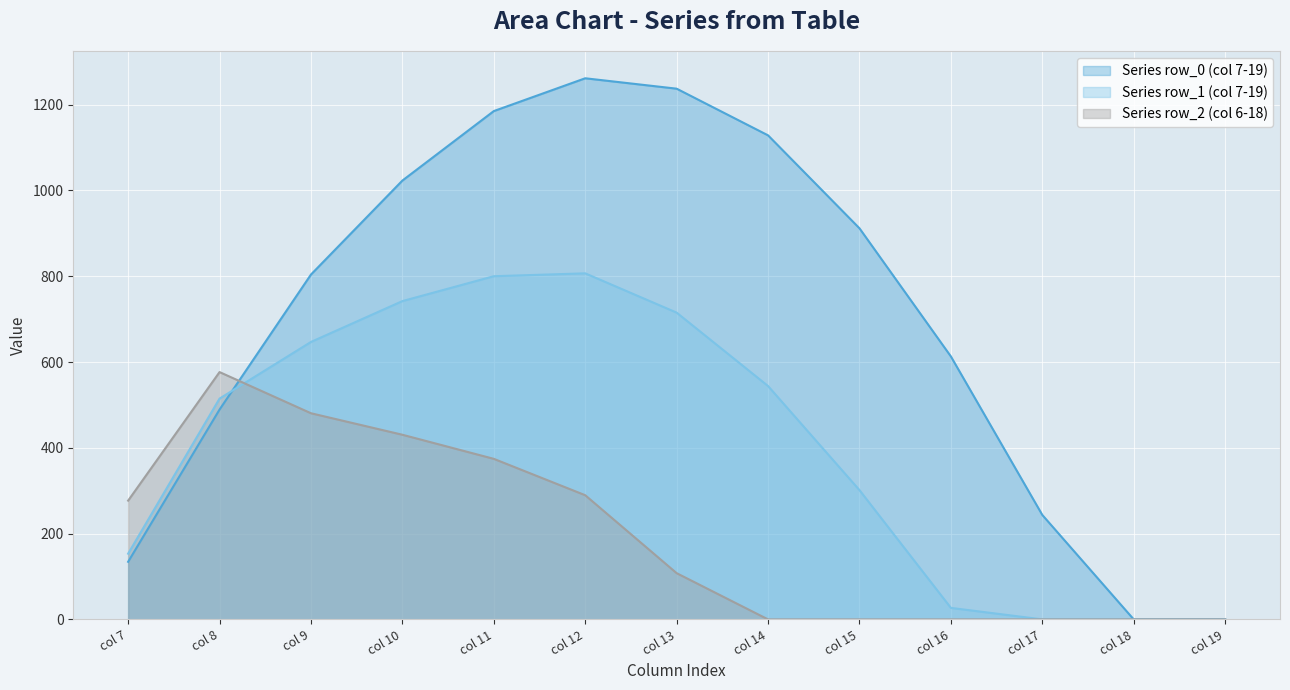

How many distinct data groups are displayed?

3